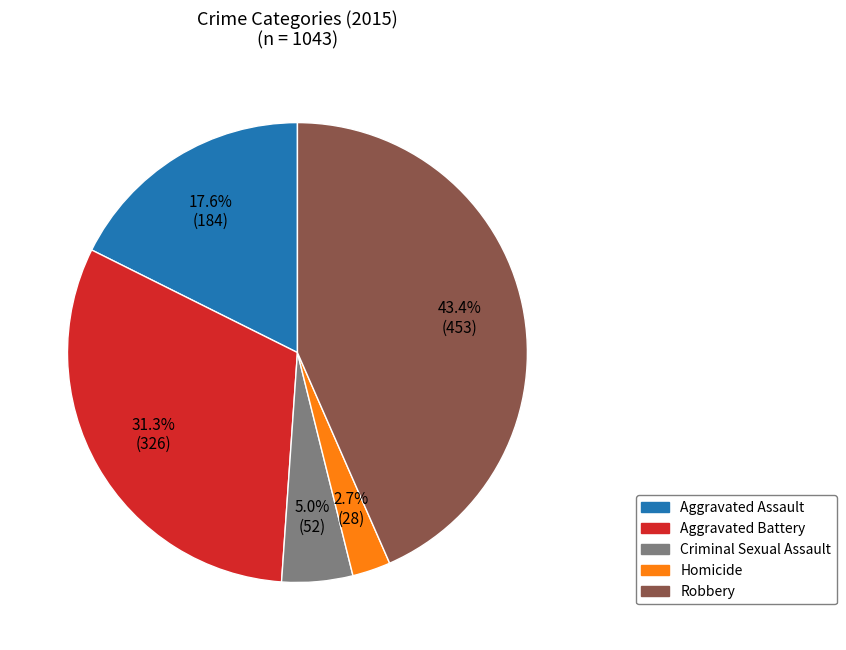

Rank the categories by value from lowest to highest.

Homicide, Criminal Sexual Assault, Aggravated Assault, Aggravated Battery, Robbery